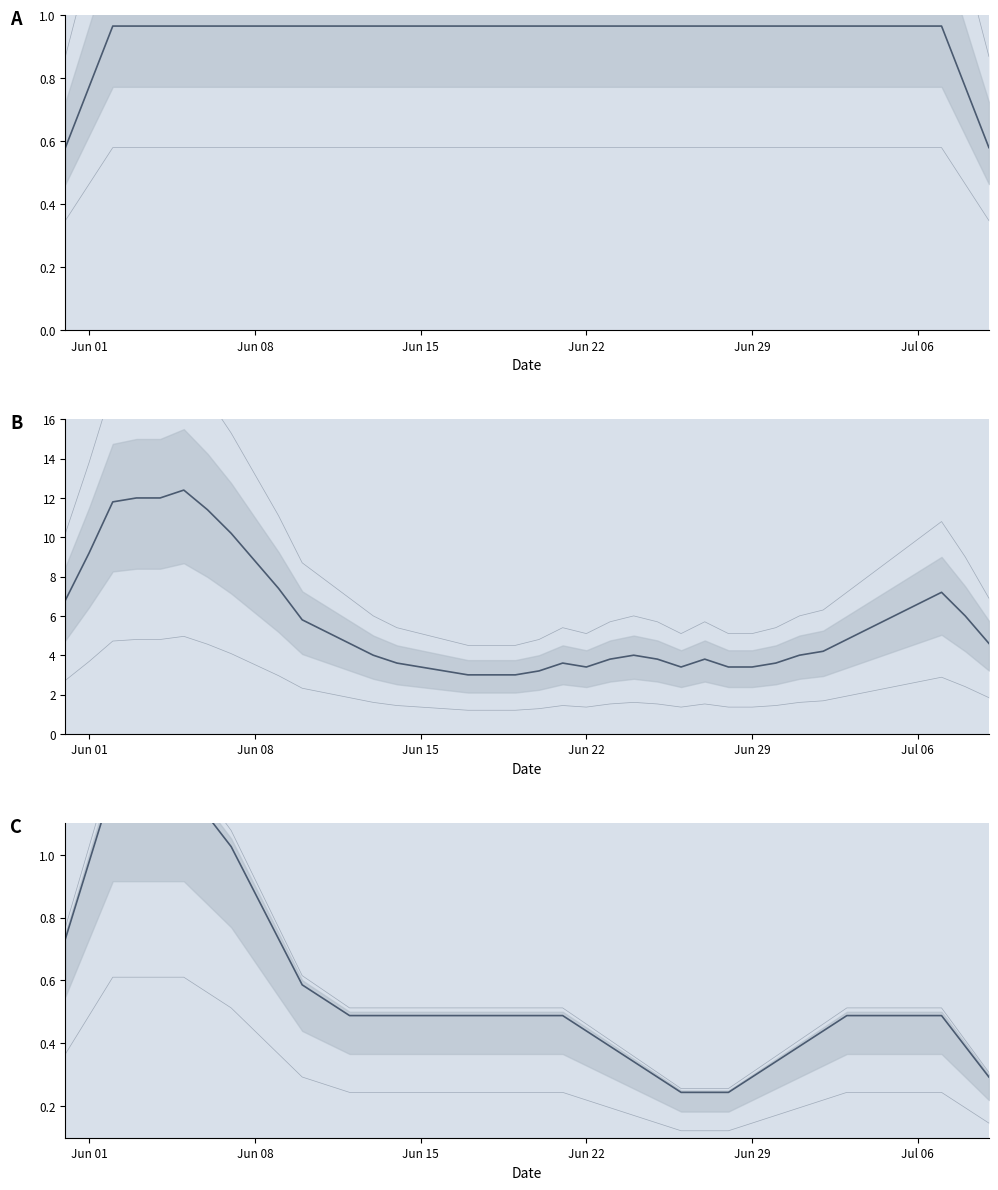

What is the difference between the maximum and minimum values in the GR_pc series?

1.0